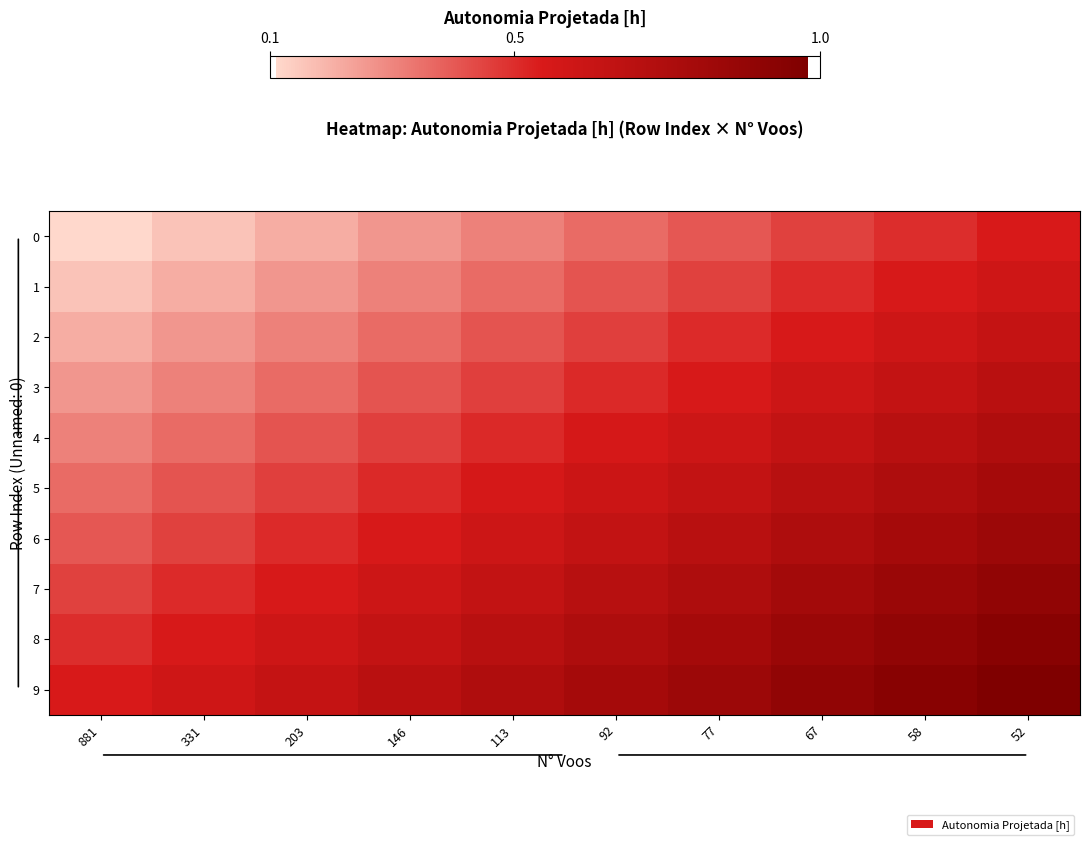

Reading right to left, transcribe all the data shown in this chart.

0: 52=0.5	58=0.5	67=0.5	77=0.4	92=0.4	113=0.3	146=0.3	203=0.2	331=0.2	881=0.1
1: 52=0.6	58=0.6	67=0.5	77=0.5	92=0.4	113=0.4	146=0.3	203=0.3	331=0.2	881=0.2
2: 52=0.6	58=0.6	67=0.6	77=0.5	92=0.5	113=0.4	146=0.4	203=0.3	331=0.3	881=0.2
3: 52=0.7	58=0.7	67=0.6	77=0.6	92=0.5	113=0.5	146=0.4	203=0.4	331=0.3	881=0.3
4: 52=0.7	58=0.7	67=0.7	77=0.6	92=0.6	113=0.5	146=0.5	203=0.4	331=0.4	881=0.3
5: 52=0.8	58=0.8	67=0.7	77=0.7	92=0.6	113=0.6	146=0.5	203=0.5	331=0.4	881=0.4
6: 52=0.8	58=0.8	67=0.8	77=0.7	92=0.7	113=0.6	146=0.6	203=0.5	331=0.5	881=0.4
7: 52=0.9	58=0.8	67=0.8	77=0.8	92=0.7	113=0.7	146=0.6	203=0.6	331=0.5	881=0.5
8: 52=0.9	58=0.9	67=0.8	77=0.8	92=0.8	113=0.7	146=0.7	203=0.6	331=0.6	881=0.5
9: 52=1.0	58=0.9	67=0.9	77=0.8	92=0.8	113=0.7	146=0.7	203=0.6	331=0.6	881=0.5